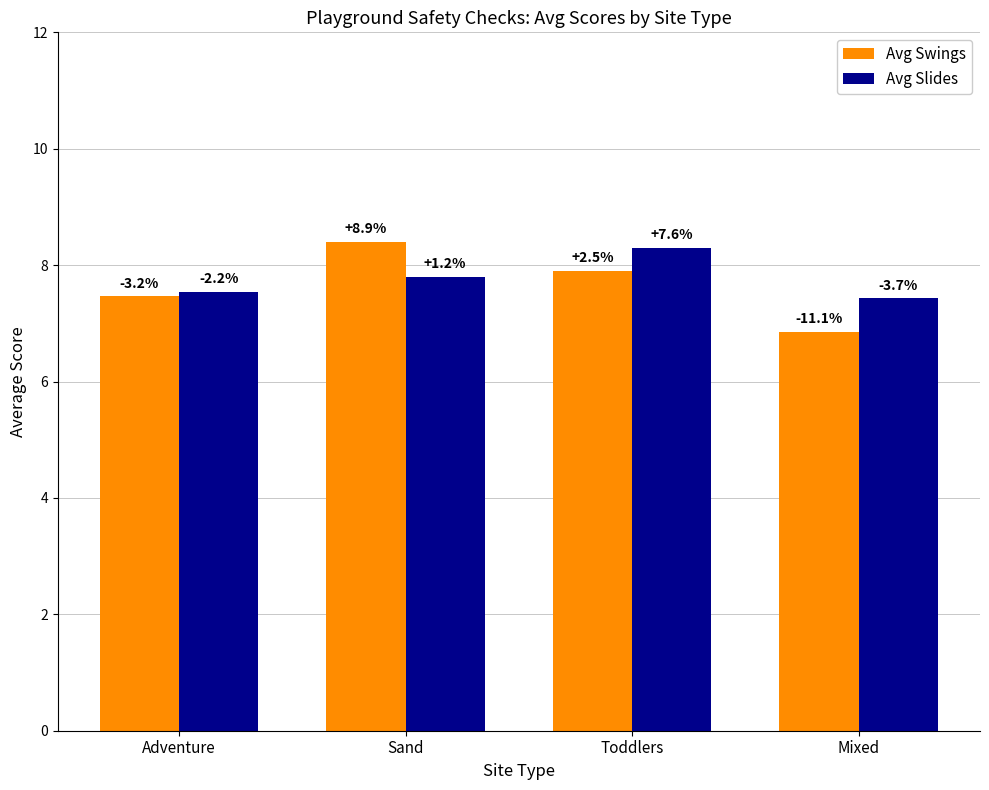

What is the sum of all Avg Slides values?

31.1